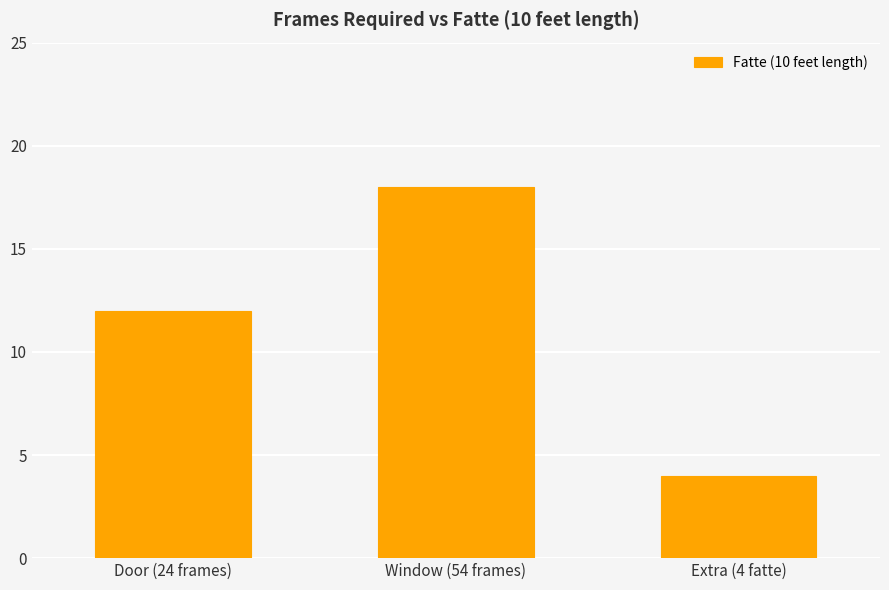

Rank the categories by value from highest to lowest.

Window (54 frames), Door (24 frames), Extra (4 fatte)